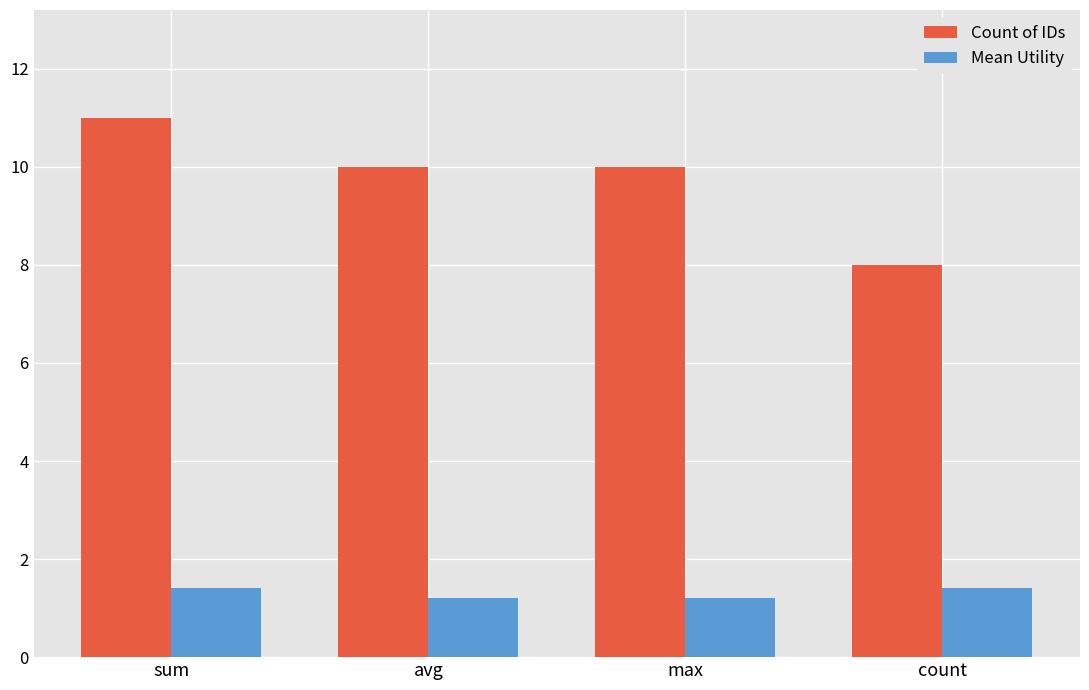

What is the spread (max minus min) of values at sum?

9.6